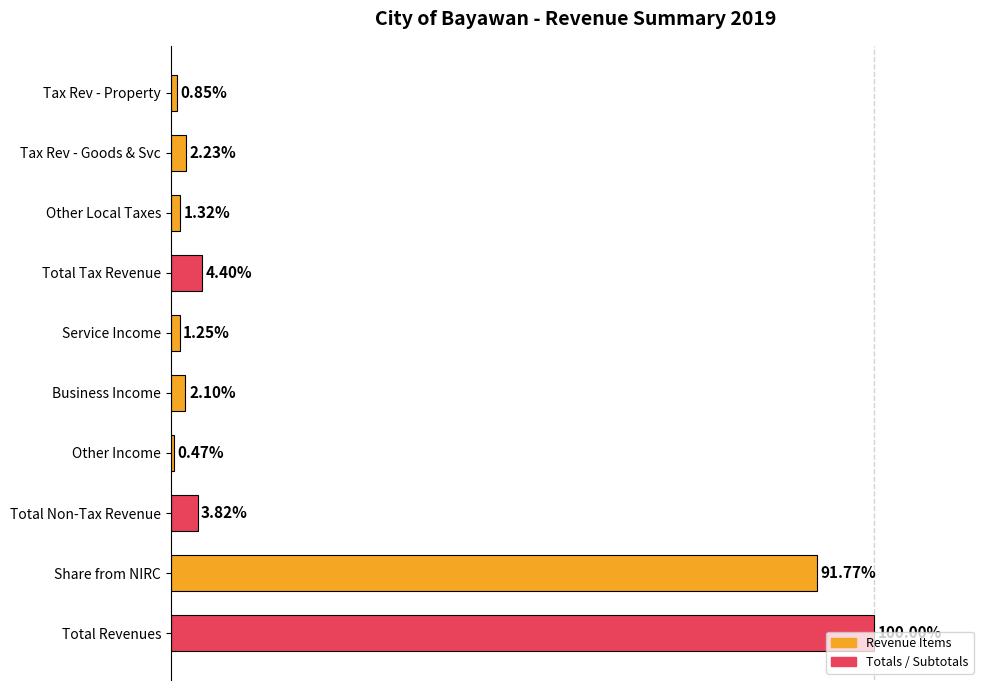

Between Total Tax Revenue and Total Non-Tax Revenue, which is larger?

Total Tax Revenue